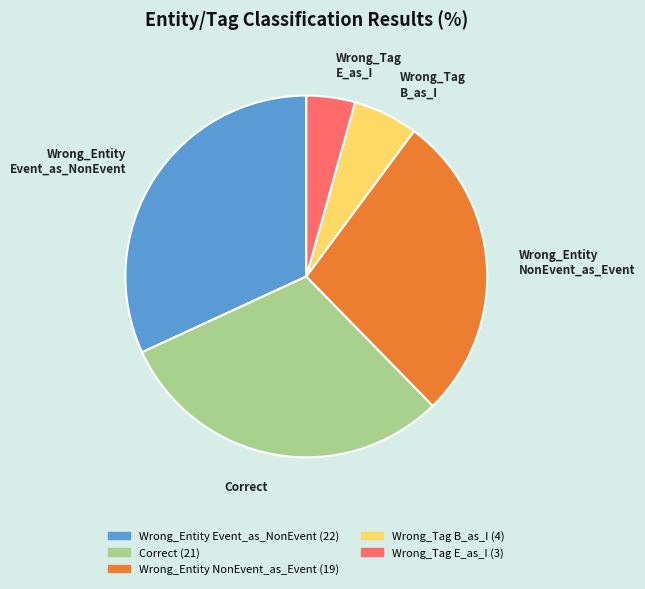

Does any single category account for the majority?

No